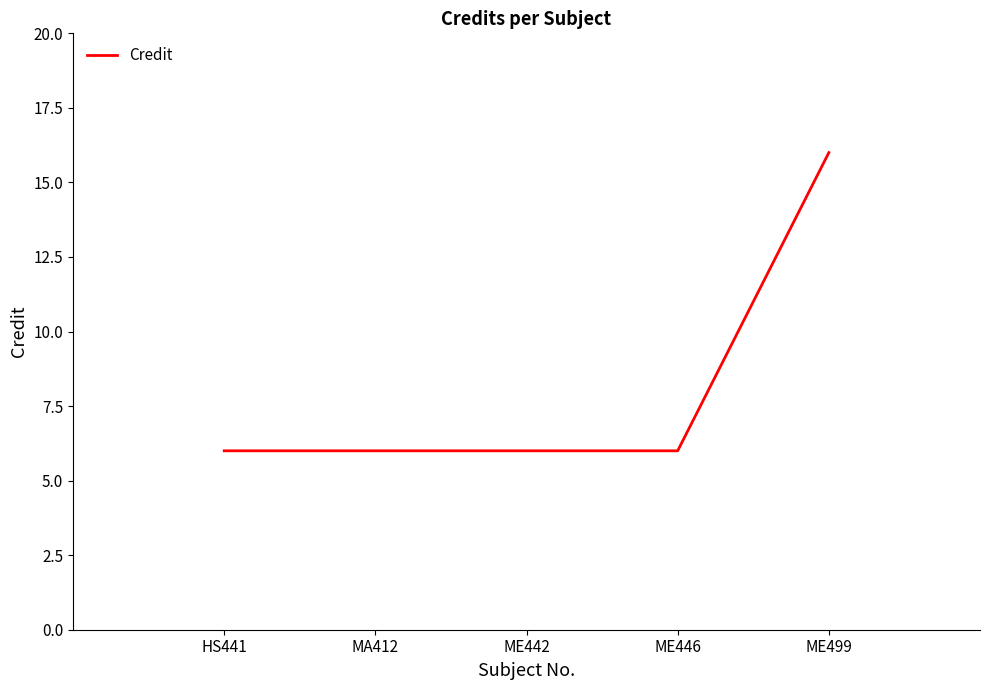

Reading left to right, what are all the values shown in this chart?

HS441=6	MA412=6	ME442=6	ME446=6	ME499=16